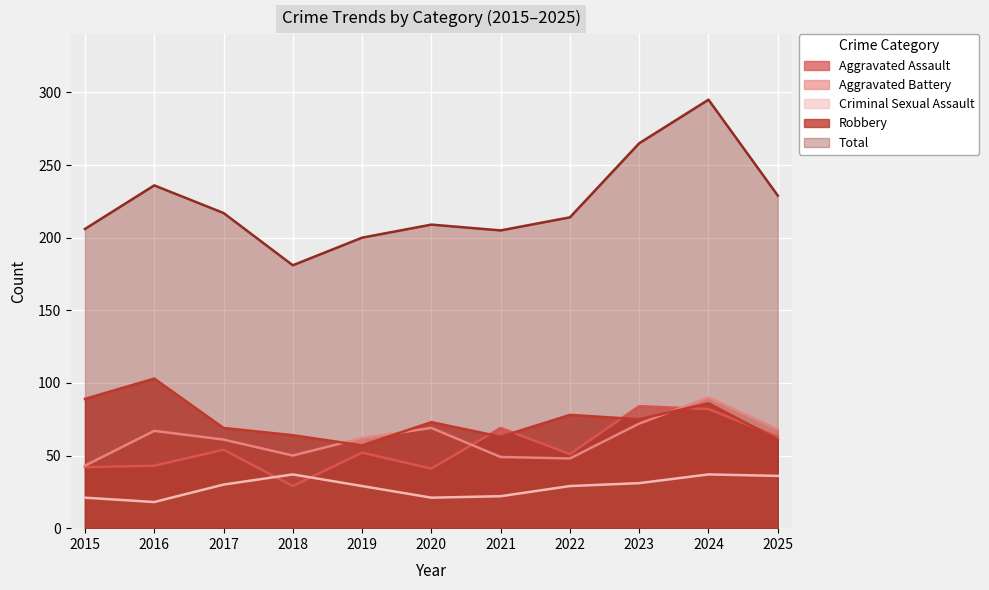

How many lines are shown in the chart?

5